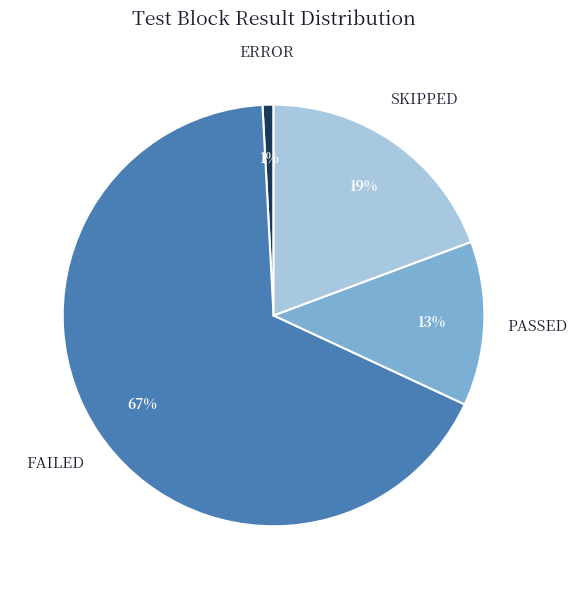

Is there any slice that represents more than half of the pie?

Yes